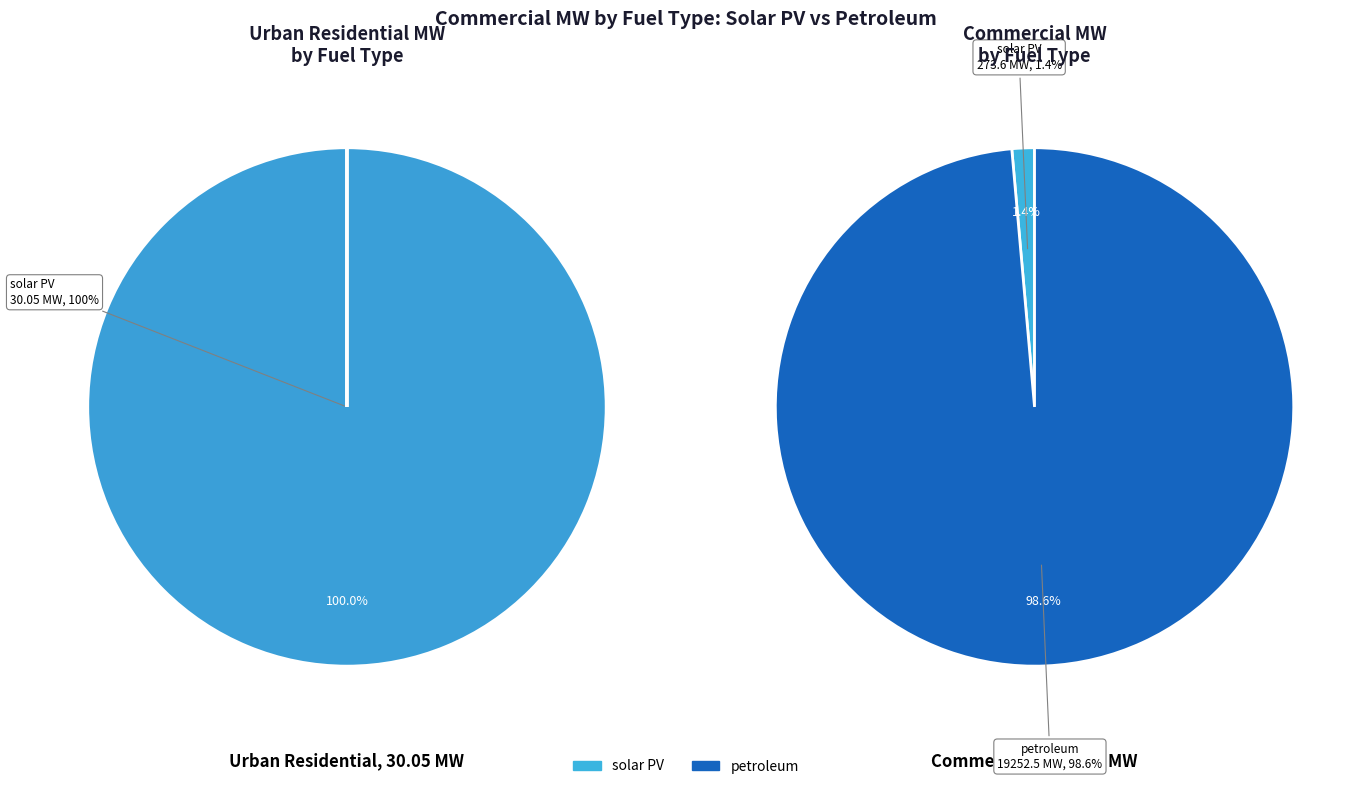

Which has a higher value, solar PV or petroleum?

petroleum